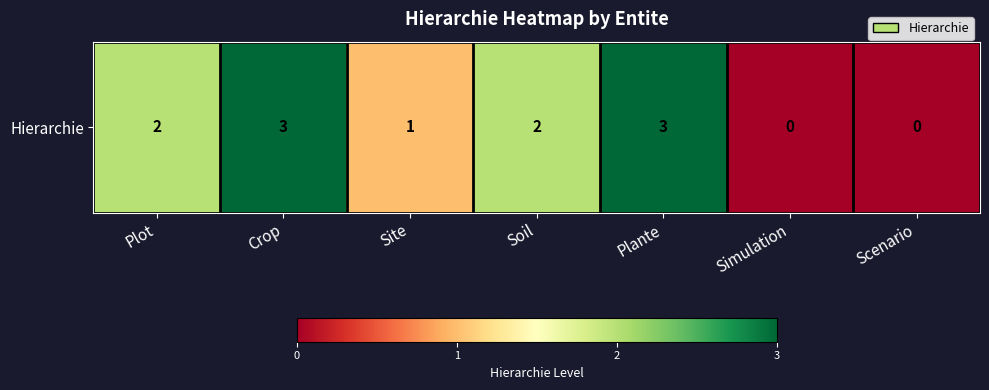

What is the sum of the values at Soil and Plante?

5